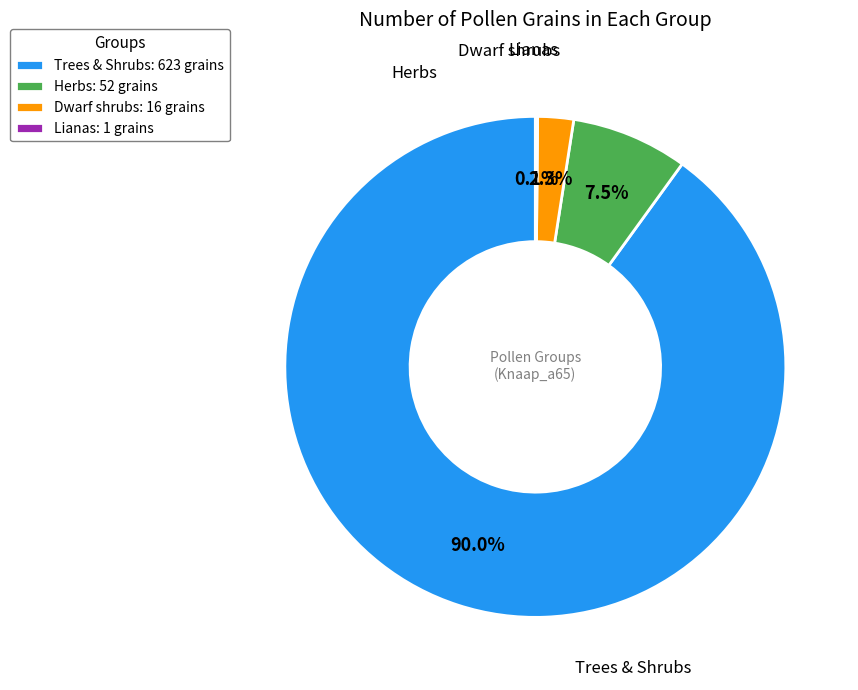

Which slice is the largest?

Trees & Shrubs: 623 grains